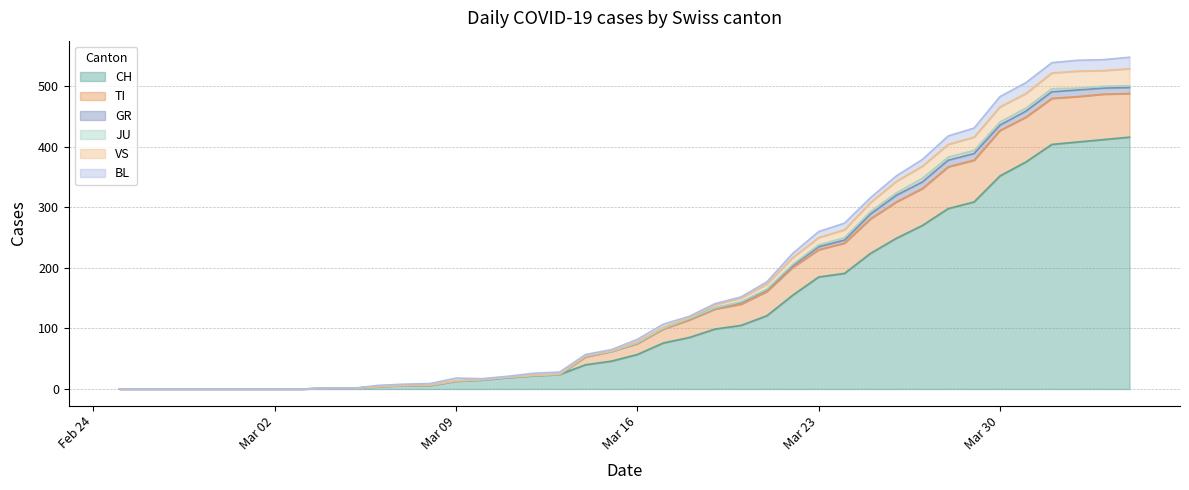

At how many categories does at least one series exceed 17?

26